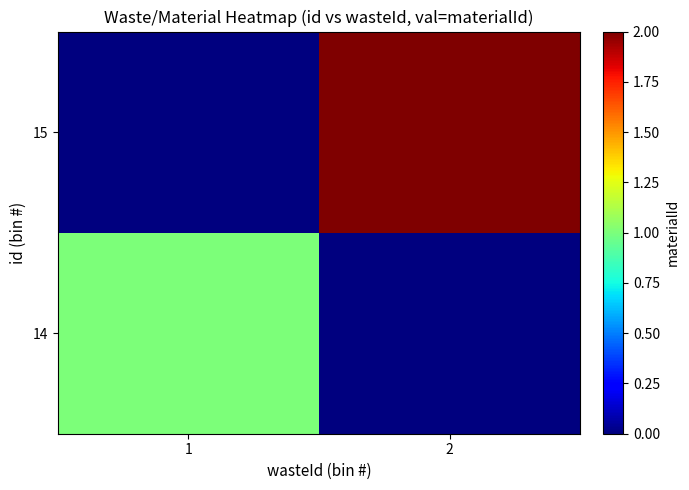

Reading right to left, what are all the values shown in this chart?

14: 2=0	1=1
15: 2=2	1=0